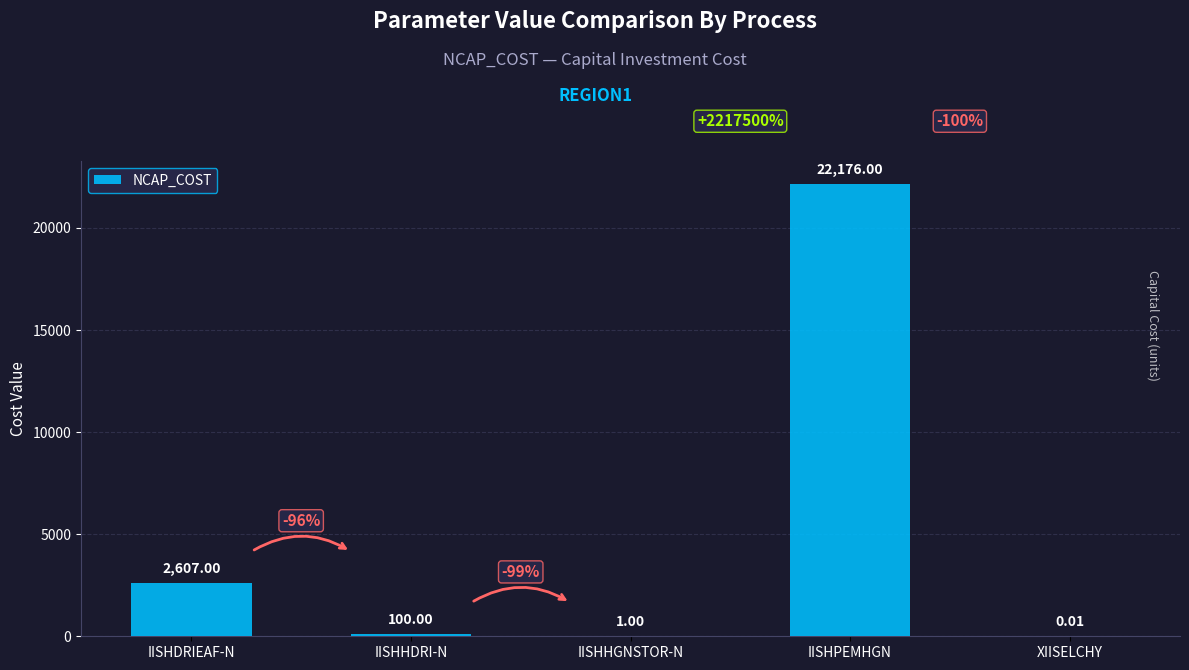

What is the sum of the values at IISHHGNSTOR-N and IISHDRIEAF-N?

2608.0